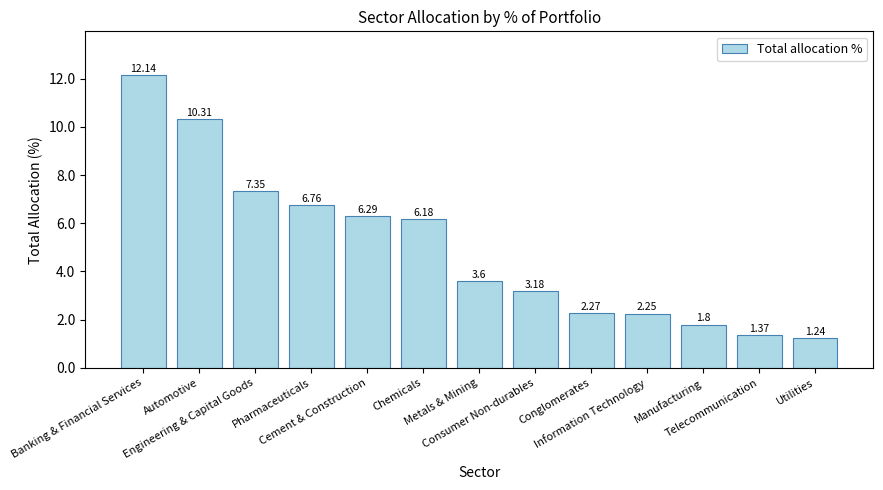

What is the difference between the maximum and second lowest values?

10.8